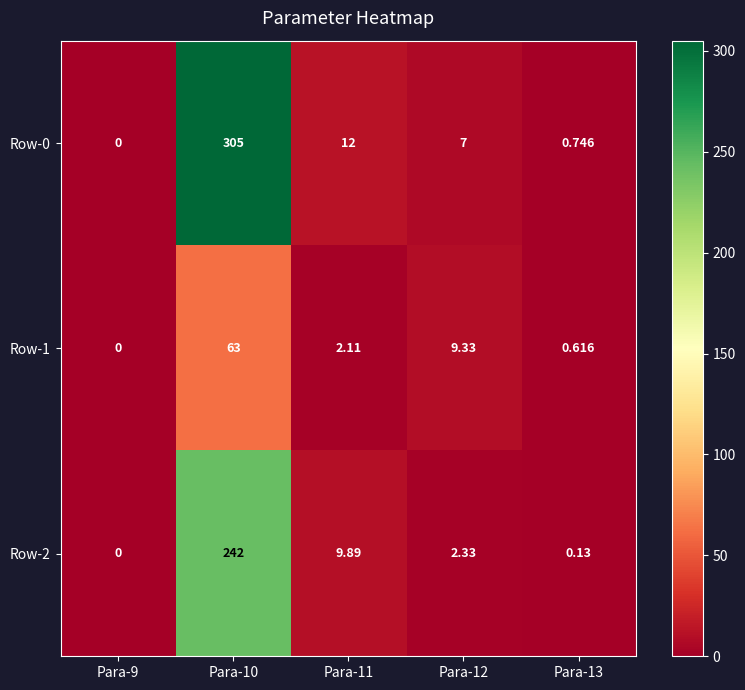

Is the value of Row-2 at Para-12 greater than the value of Row-0 at Para-13?

Yes